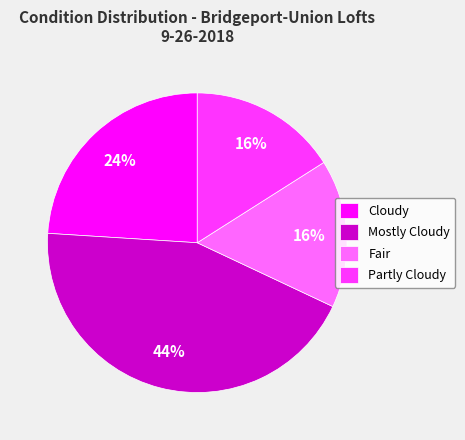

Is it true that Cloudy is 36% of the pie?

False